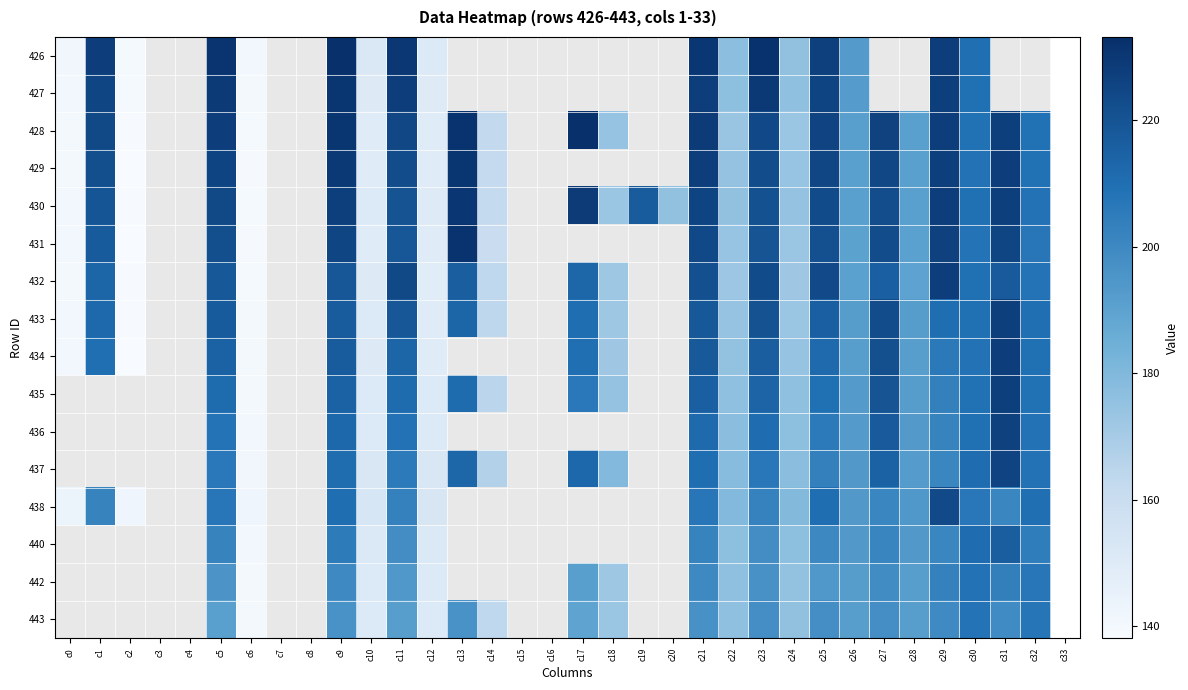

What is the maximum value for 431?

231.9